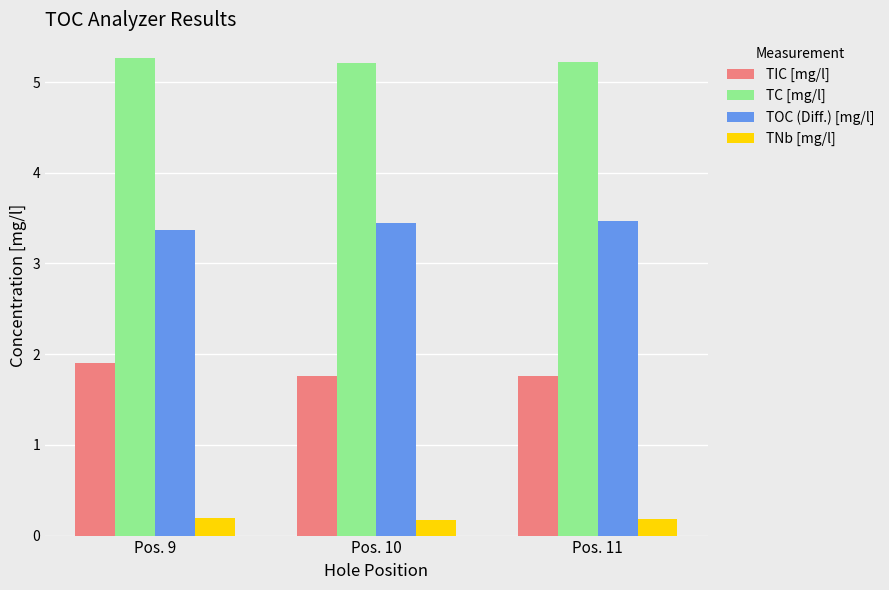

What is the difference between the second highest and minimum values in the TOC (Diff.) [mg/l] series?

0.1